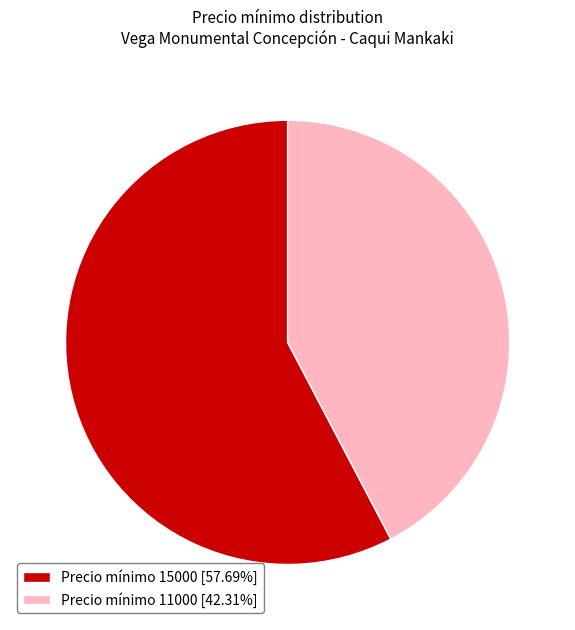

Is there a majority slice in this chart?

Yes